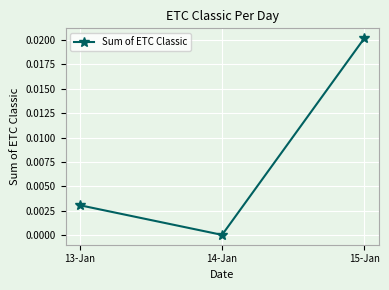

Does the chart have visible grid lines?

Yes